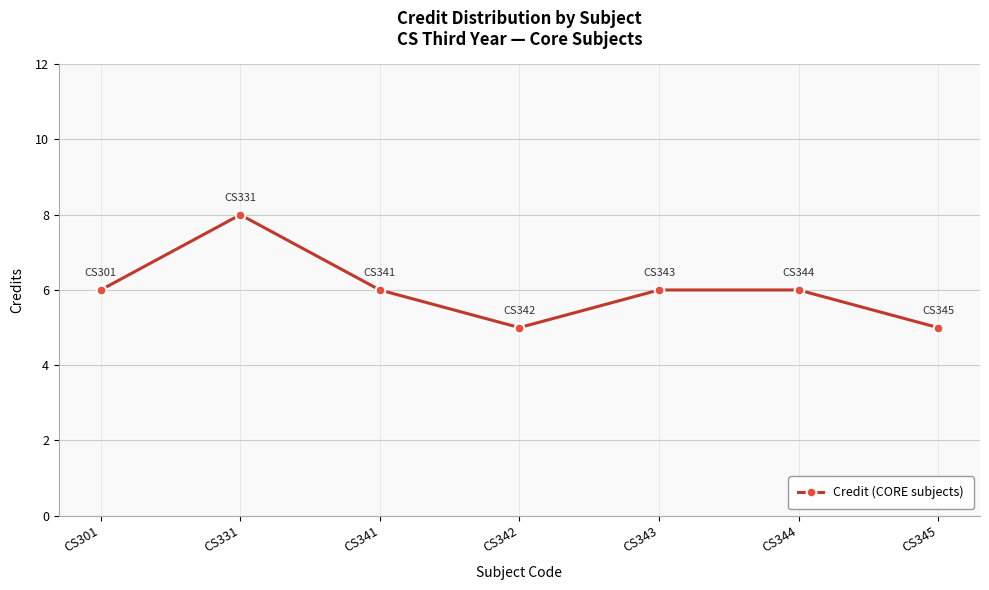

What is the difference between the maximum and second lowest values?

3